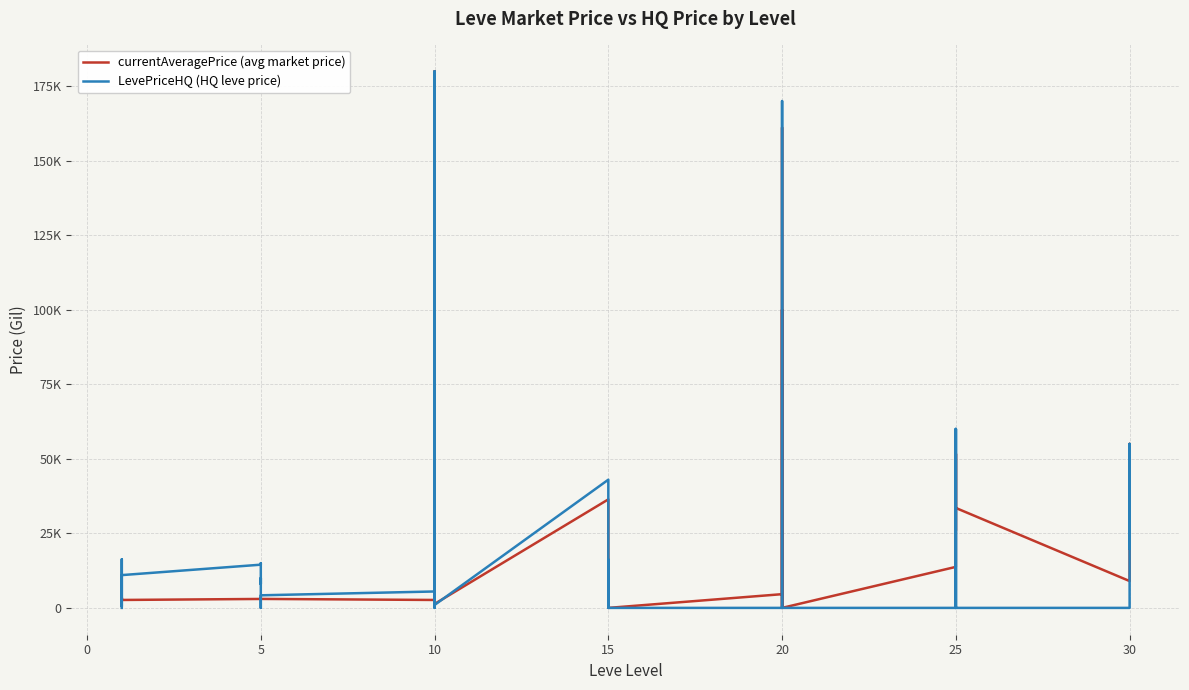

What is the value of the currentAveragePrice (avg market price) point at the 20th from the left?

25918